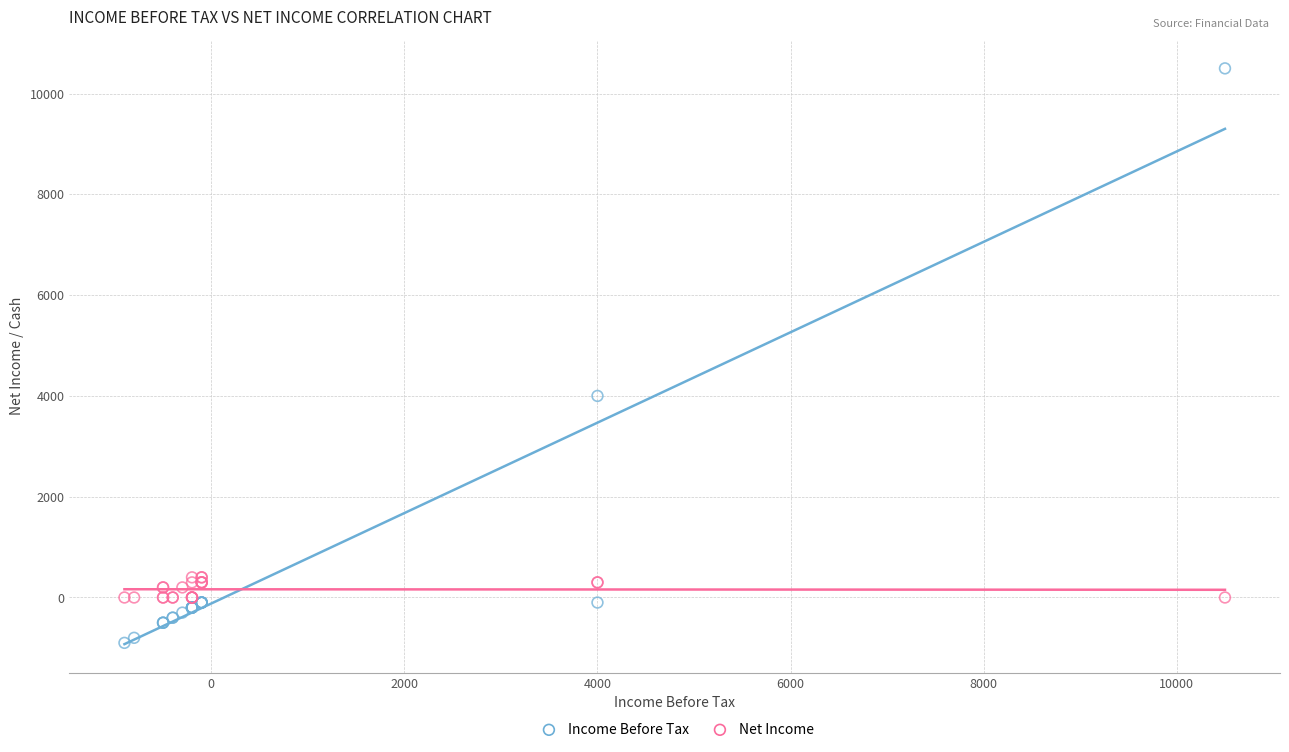

Which series contains the lowest Y value?

Income Before Tax